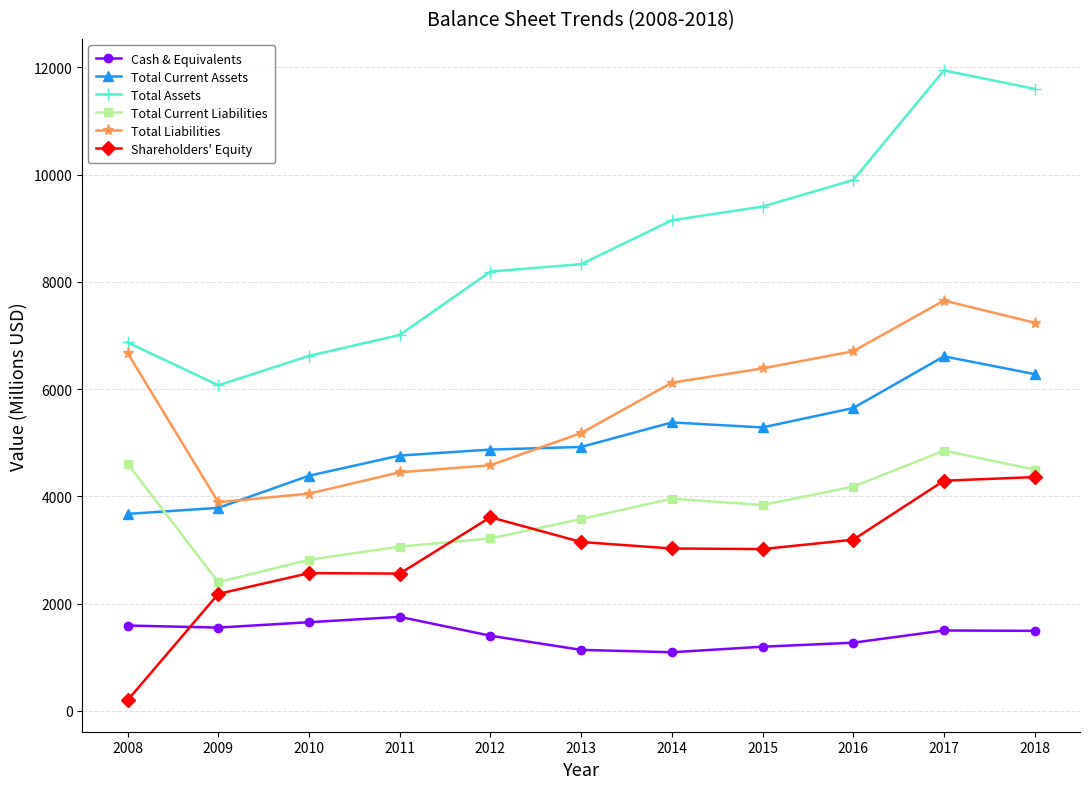

True or false: Total Current Assets and Total Current Liabilities cross at least once.

True